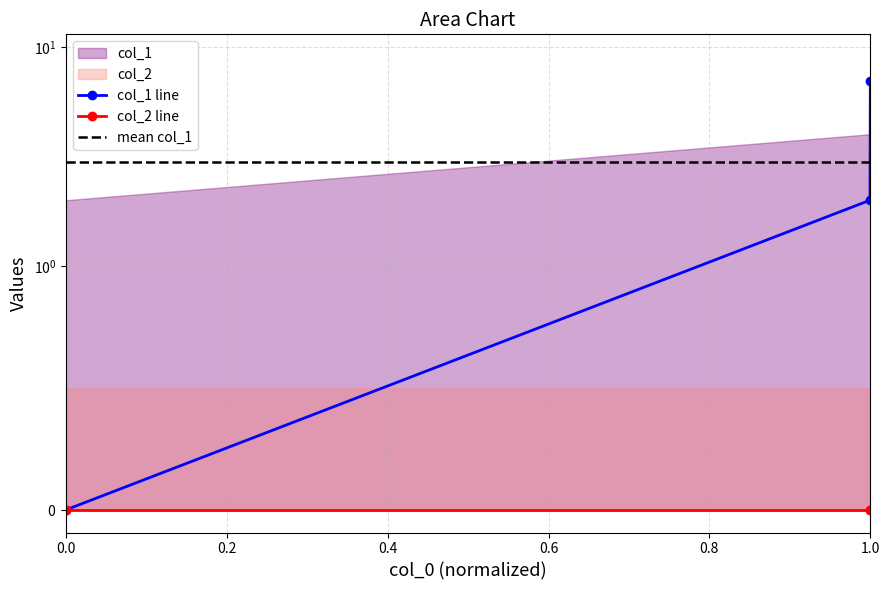

What is the value of the col_1 line point at the 2nd from the left?

2